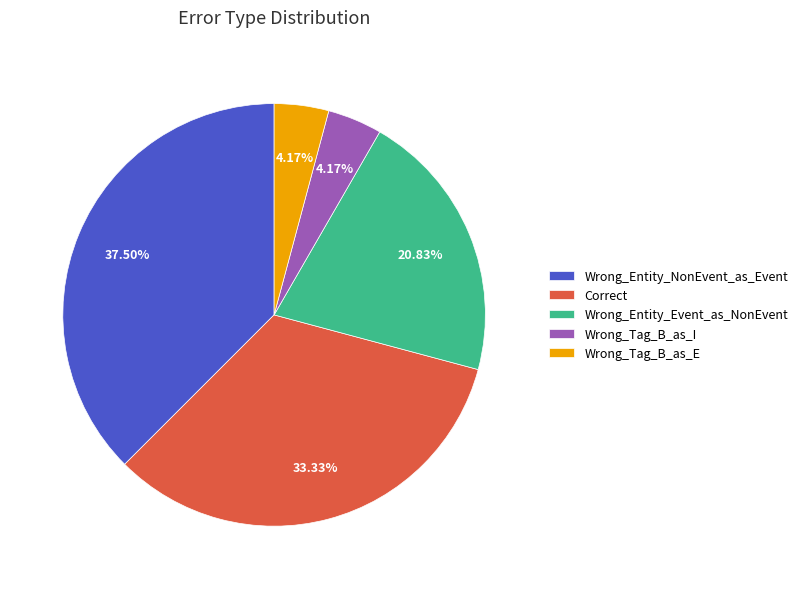

Is it true that Wrong_Tag_B_as_E is 15% of the pie?

False